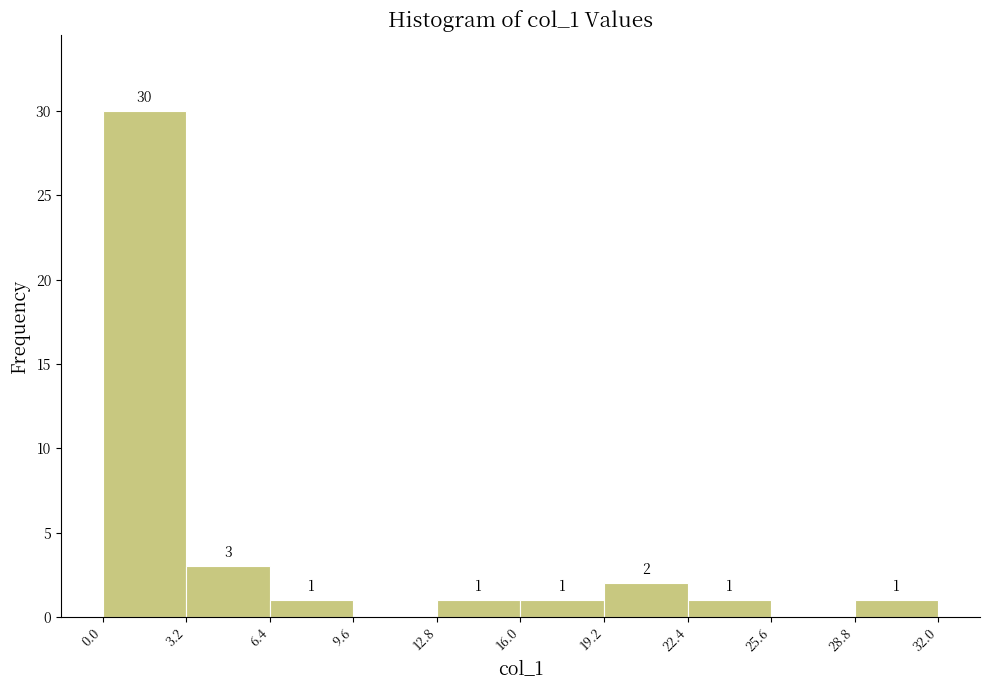

Which range on the x-axis has the tallest bar?

0.0 to 3.2